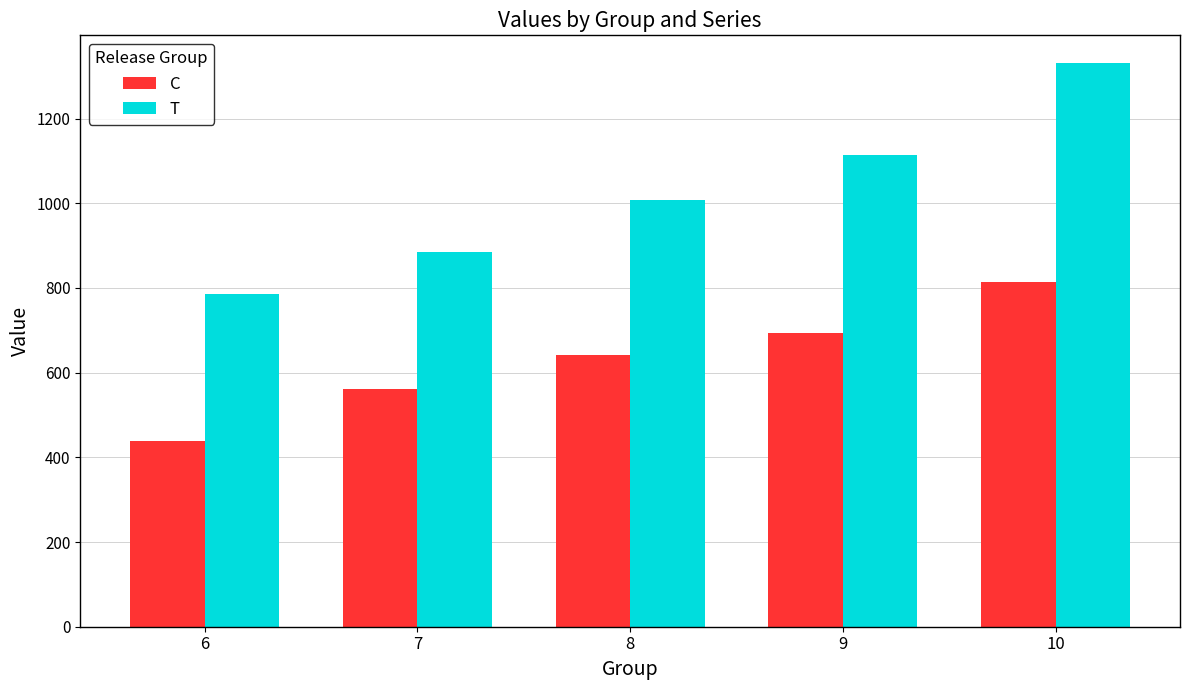

The value of C at 10 is 813.2. True or false?

True